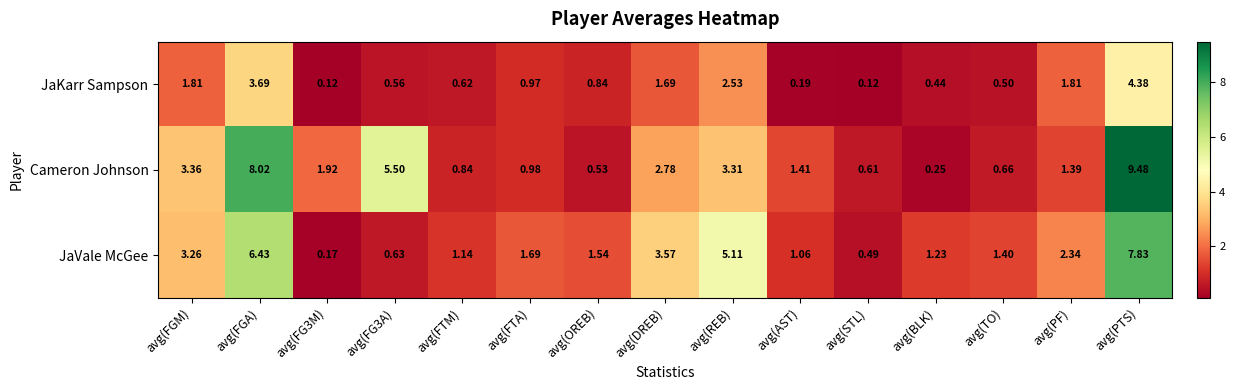

Which series has the largest range (max minus min)?

Cameron Johnson